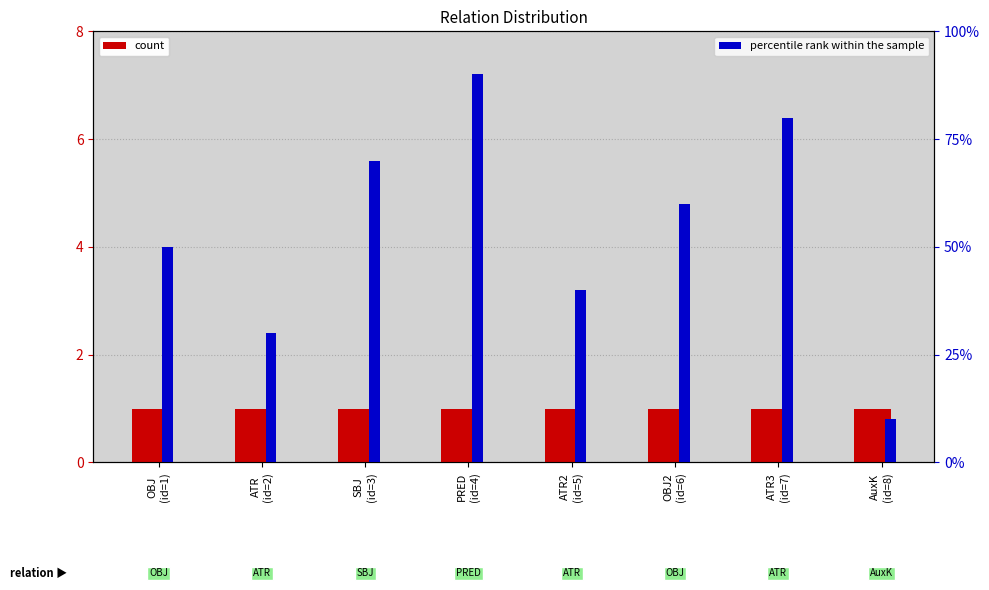

At which category is the sum across all series the highest?

PRED
(id=4)